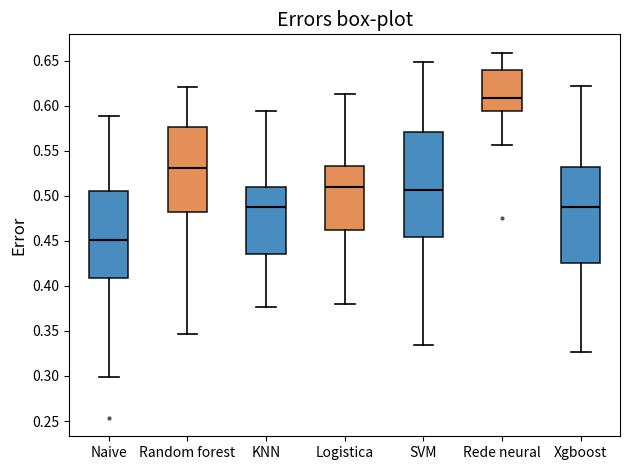

Which box's median line is the lowest?

Naive